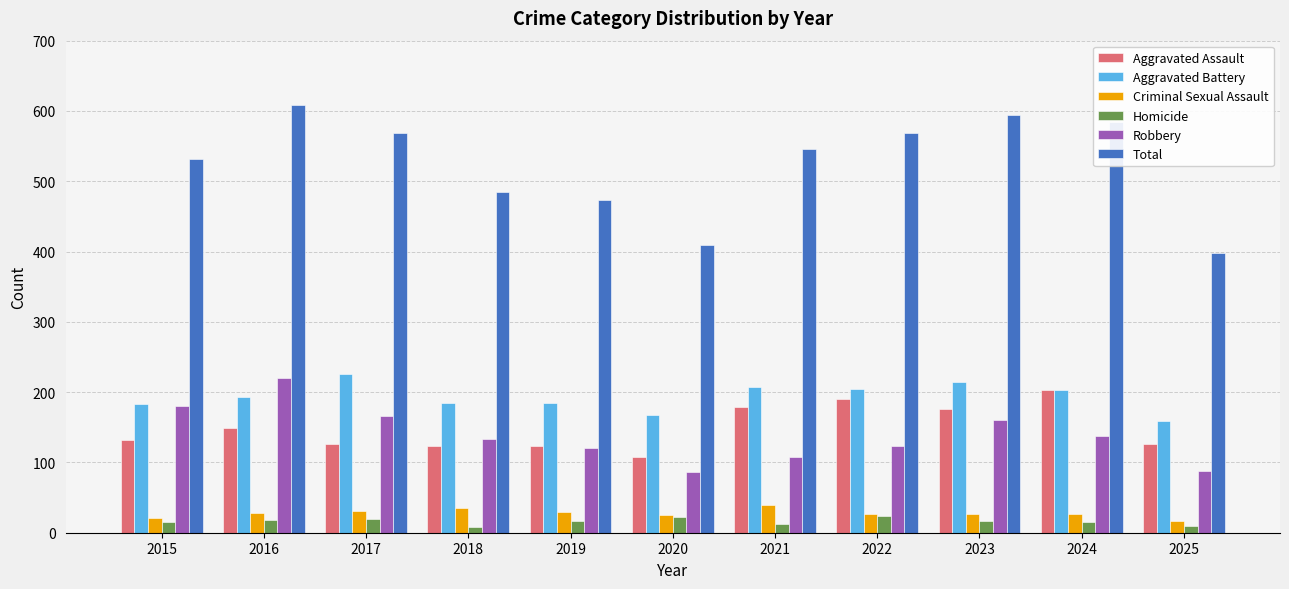

Is the value of Criminal Sexual Assault at 2017 greater than the value of Aggravated Assault at 2023?

No